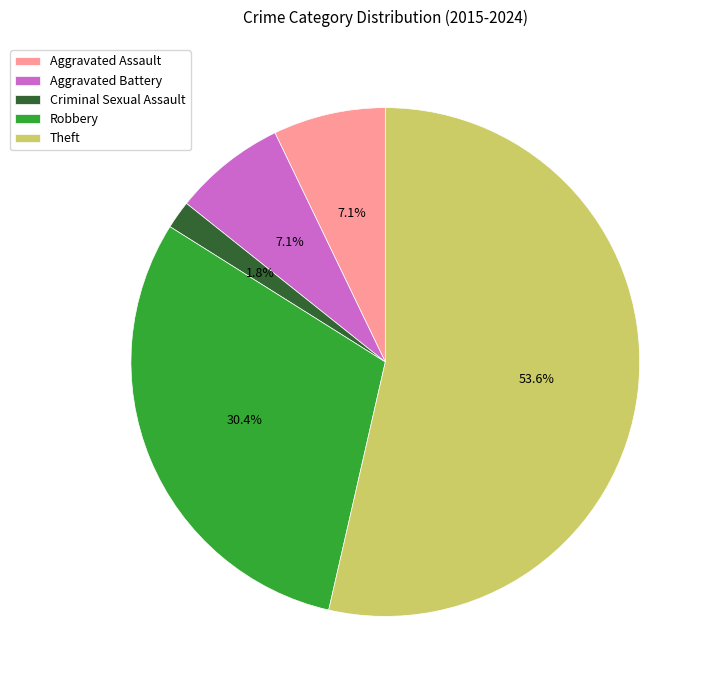

To the nearest percent, what is the difference between the Aggravated Battery and Criminal Sexual Assault slice percentages?

5%